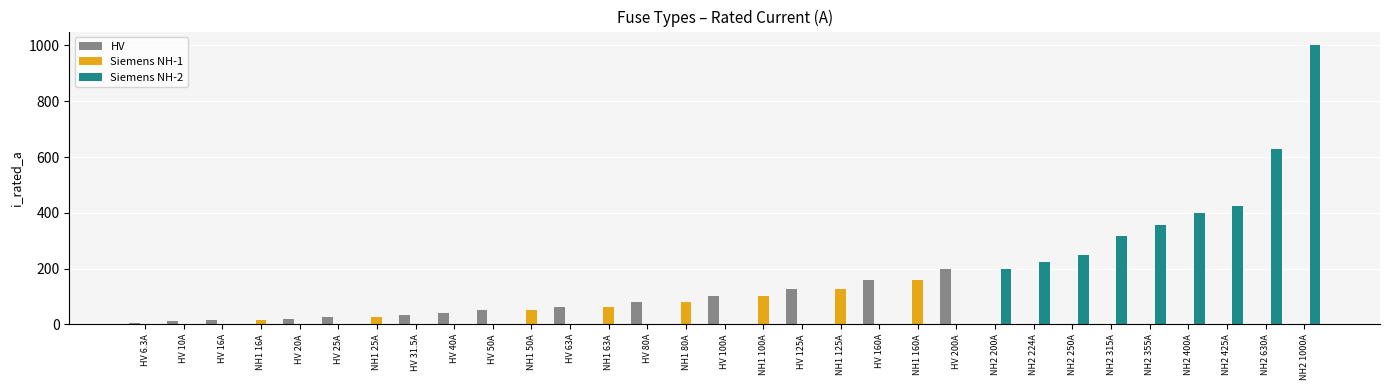

What is the maximum value shown in the chart?

1000.0